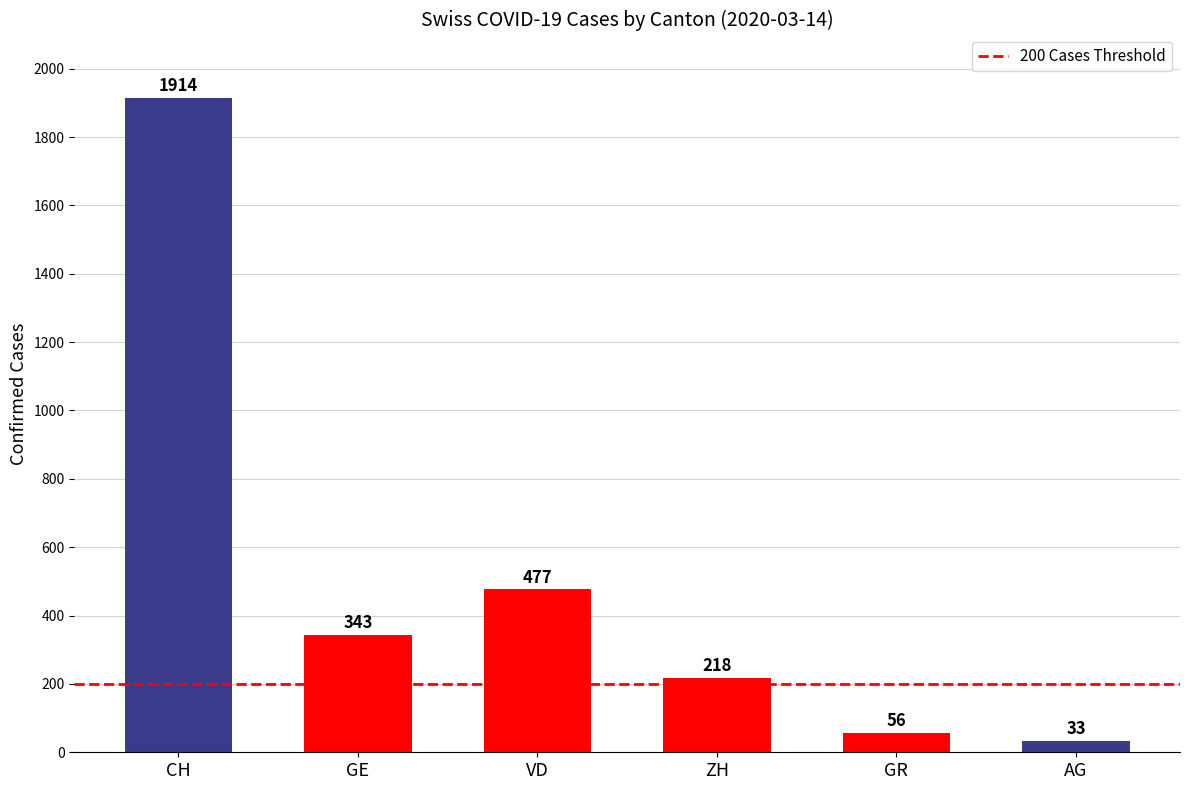

True or false: the data shows 342 at ZH.

False